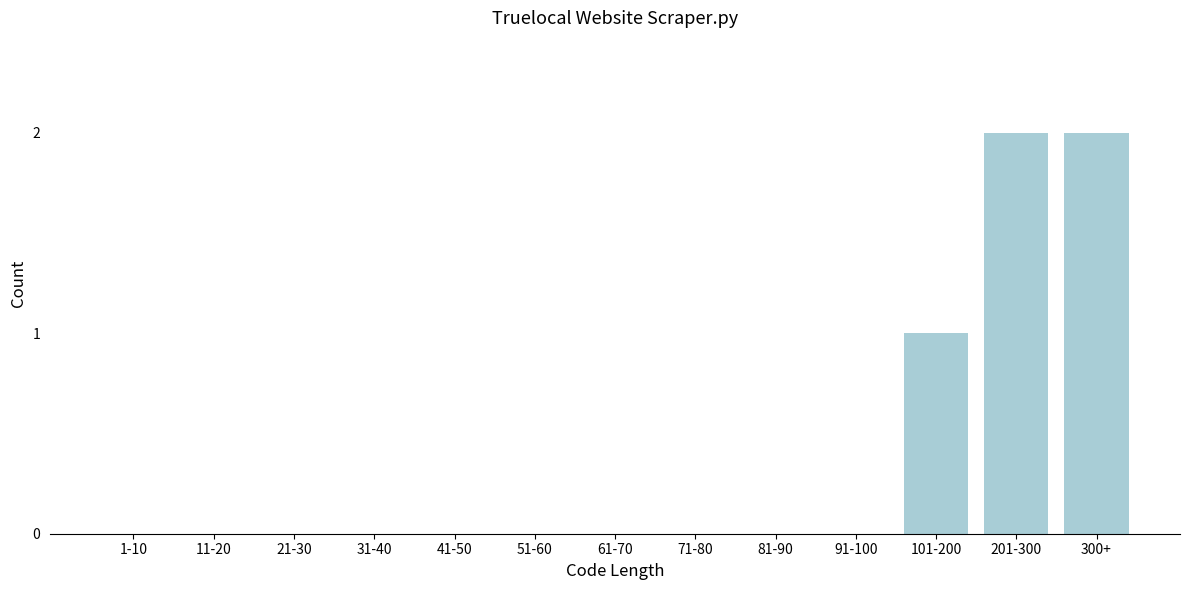

Reading right to left, what are all the values shown in this chart?

300+=2	201-300=2	101-200=1	91-100=0	81-90=0	71-80=0	61-70=0	51-60=0	41-50=0	31-40=0	21-30=0	11-20=0	1-10=0